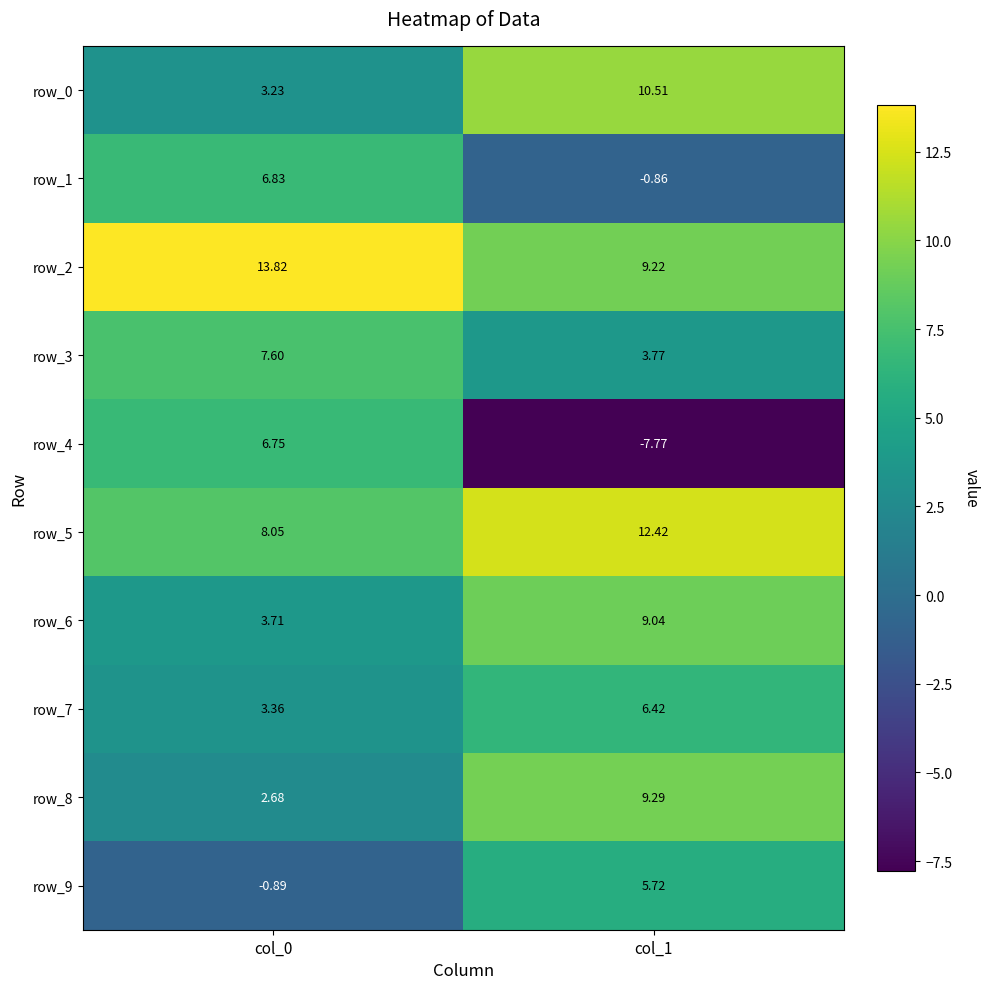

Reading right to left, extract all data points from this chart.

row_0: 10.5	3.2
row_1: -0.9	6.8
row_2: 9.2	13.8
row_3: 3.8	7.6
row_4: -7.8	6.8
row_5: 12.4	8.0
row_6: 9.0	3.7
row_7: 6.4	3.4
row_8: 9.3	2.7
row_9: 5.7	-0.9